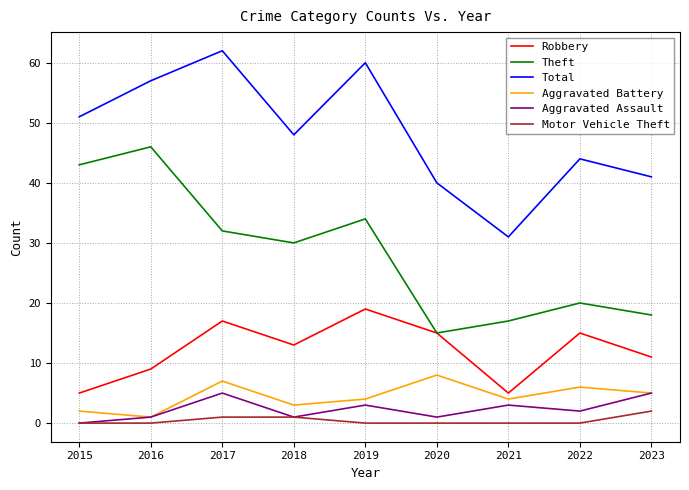

What is the average value of the Aggravated Battery series?

4